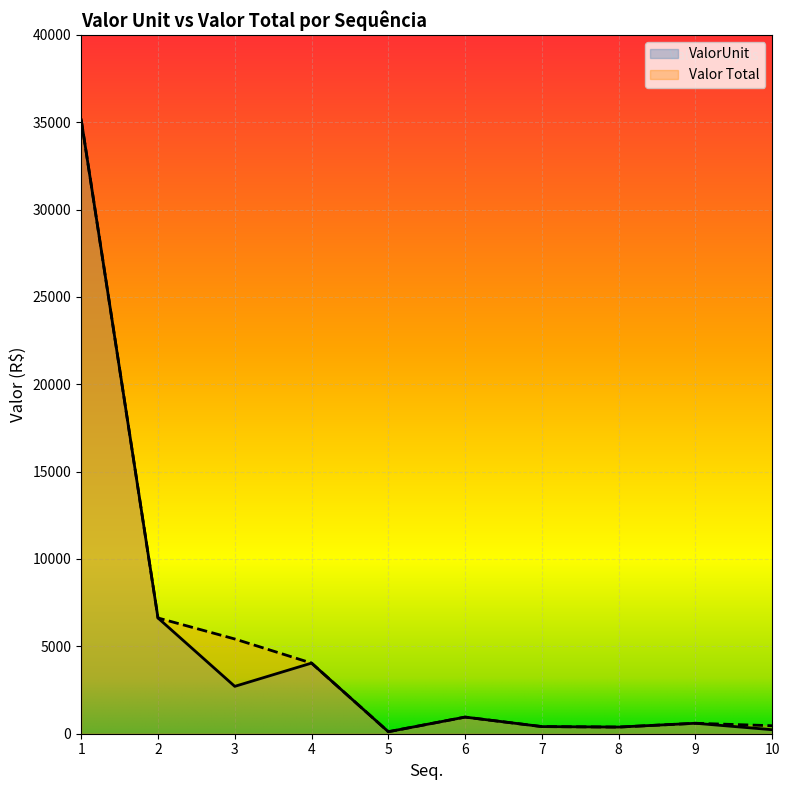

Which series has the largest range (max minus min)?

ValorUnit